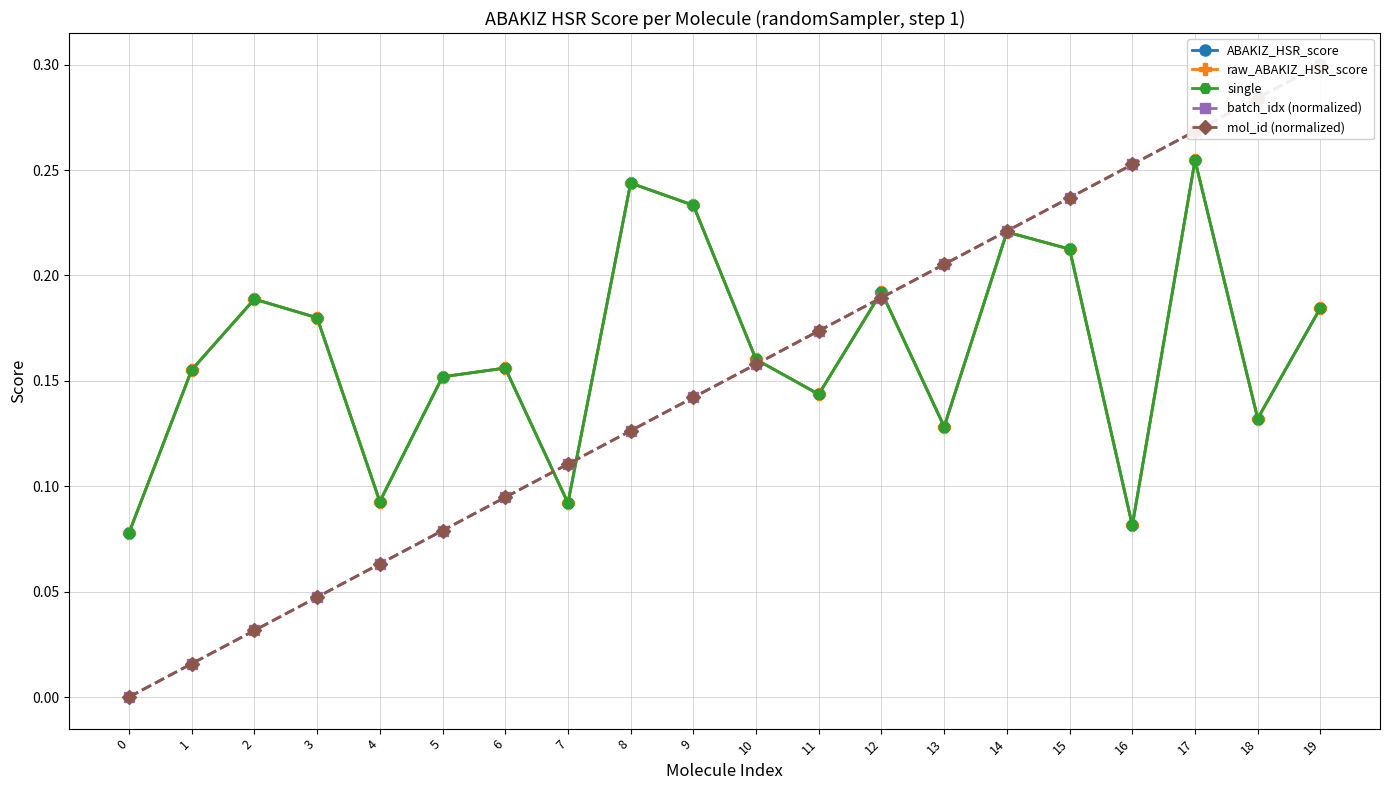

Reading right to left, extract all data points from this chart.

ABAKIZ_HSR_score: 0.2	0.1	0.3	0.1	0.2	0.2	0.1	0.2	0.1	0.2	0.2	0.2	0.1	0.2	0.2	0.1	0.2	0.2	0.2	0.1
raw_ABAKIZ_HSR_score: 0.2	0.1	0.3	0.1	0.2	0.2	0.1	0.2	0.1	0.2	0.2	0.2	0.1	0.2	0.2	0.1	0.2	0.2	0.2	0.1
single: 0.2	0.1	0.3	0.1	0.2	0.2	0.1	0.2	0.1	0.2	0.2	0.2	0.1	0.2	0.2	0.1	0.2	0.2	0.2	0.1
batch_idx (normalized): 0.3	0.3	0.3	0.3	0.2	0.2	0.2	0.2	0.2	0.2	0.1	0.1	0.1	0.1	0.1	0.1	0.0	0.0	0.0	0.0
mol_id (normalized): 0.3	0.3	0.3	0.3	0.2	0.2	0.2	0.2	0.2	0.2	0.1	0.1	0.1	0.1	0.1	0.1	0.0	0.0	0.0	0.0